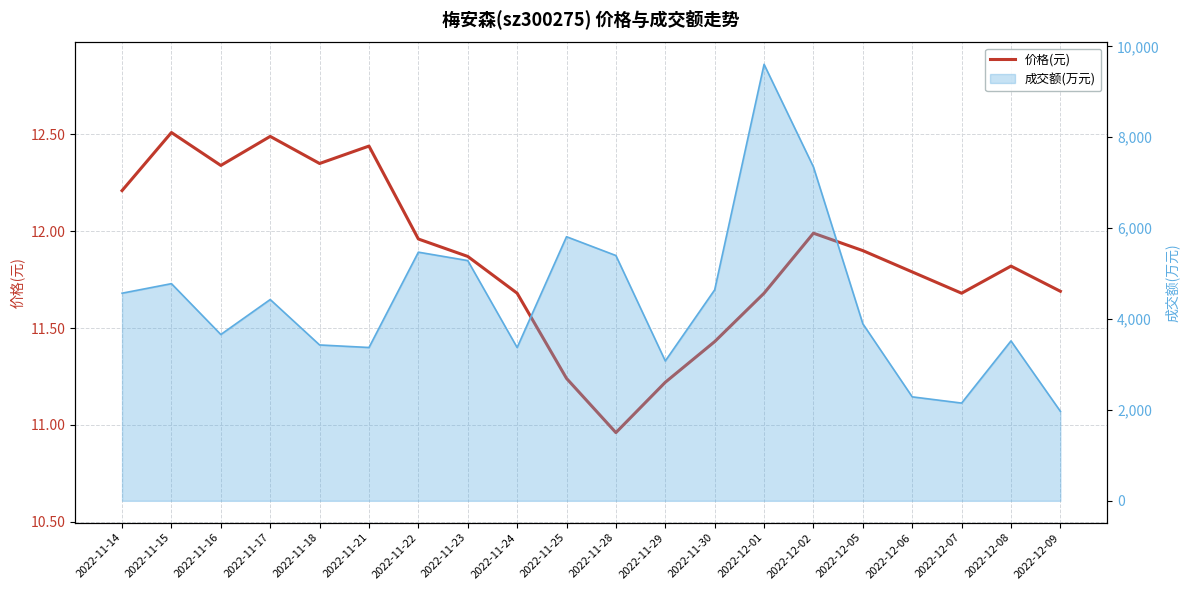

True or false: the data shows 11.9 at 2022-12-05.

True